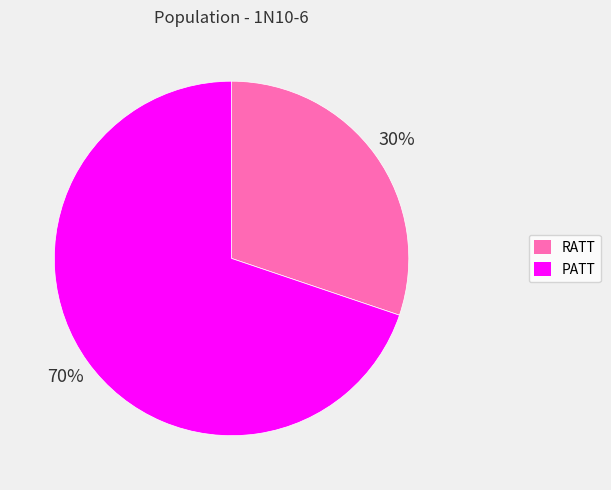

True or false: RATT accounts for 30% of the total.

True